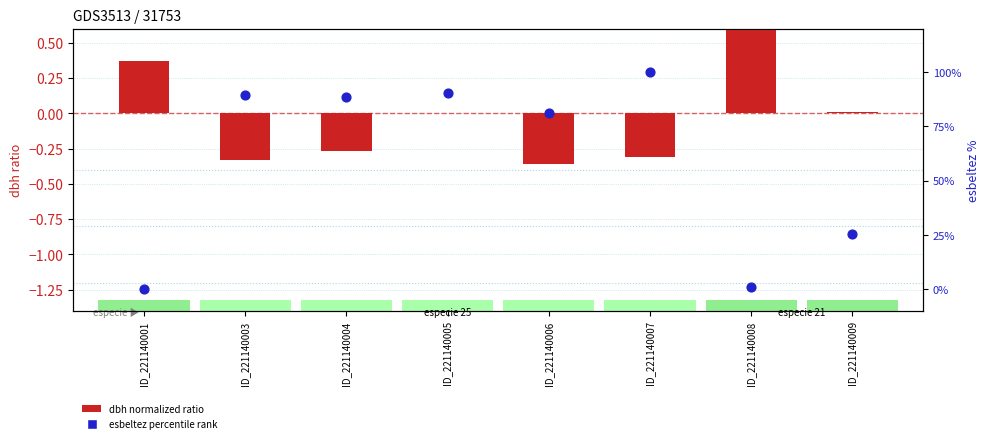

Which series contains the highest Y value?

esbeltez percentile